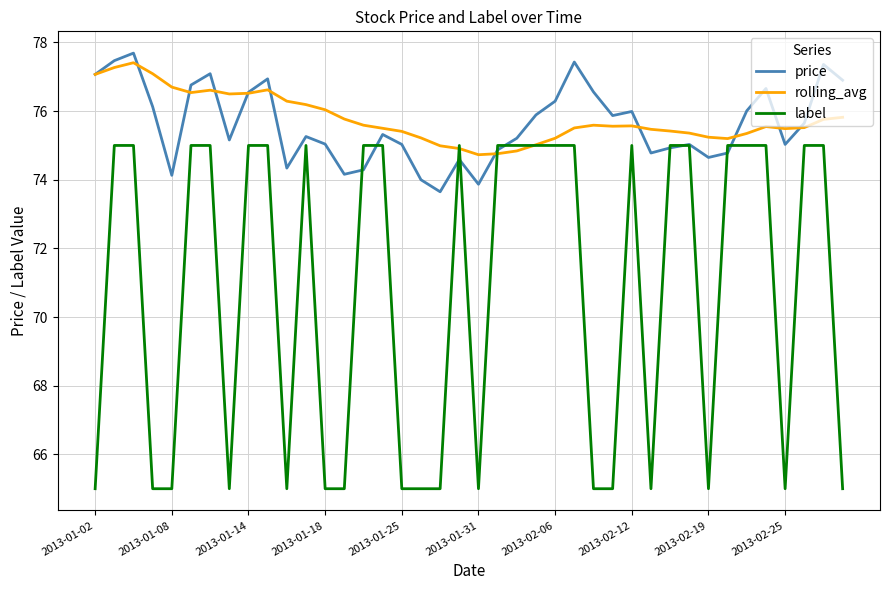

What is the minimum value shown in the chart?

65.0